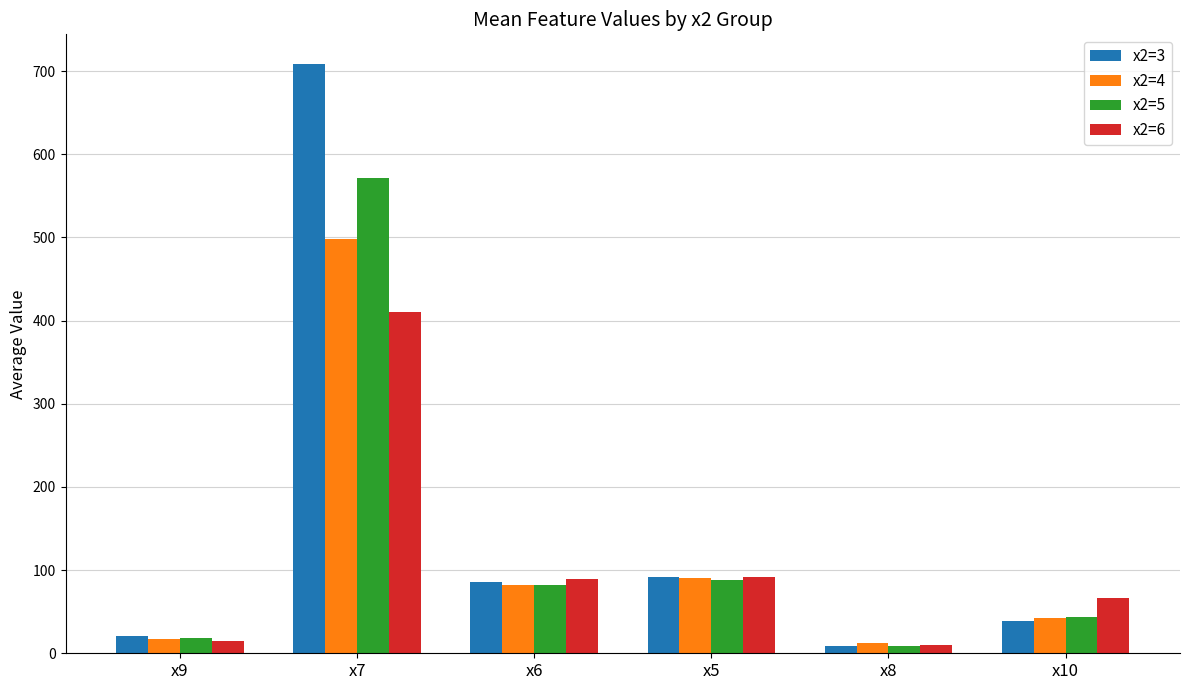

List the series in order of their peak value, lowest first.

x2=6, x2=4, x2=5, x2=3